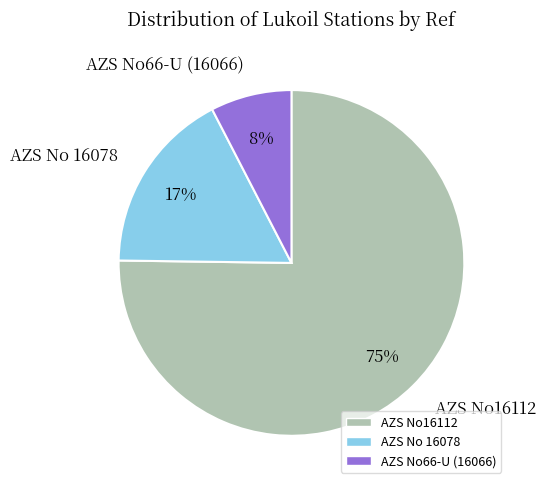

Approximately how many times larger is the value at AZS No16112 compared to AZS No 16078?

4.4